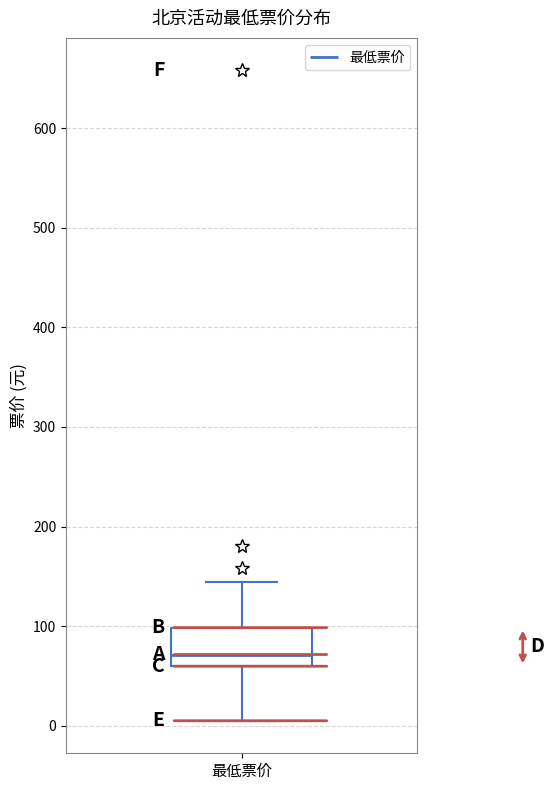

Transcribe this box plot: give where the median line is, the range the box spans, and where the two whiskers end, as read against the y-axis. The values are not printed on the chart, so give them approximately, as read against the axis.

median 70, box 60 to 100, whiskers 10 to 140